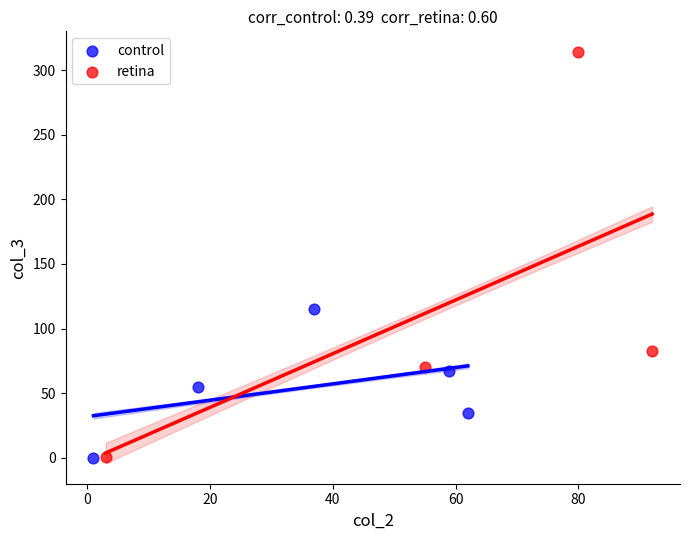

What are all the series names shown in the legend?

control, retina